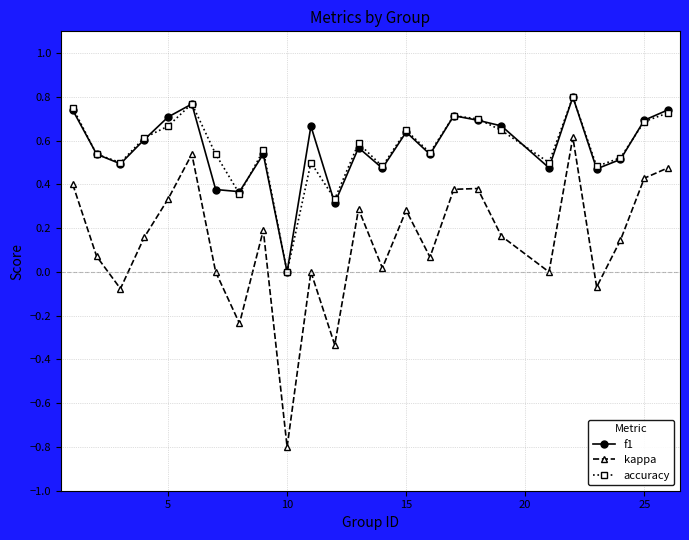

Count the number of categories in the chart.

25